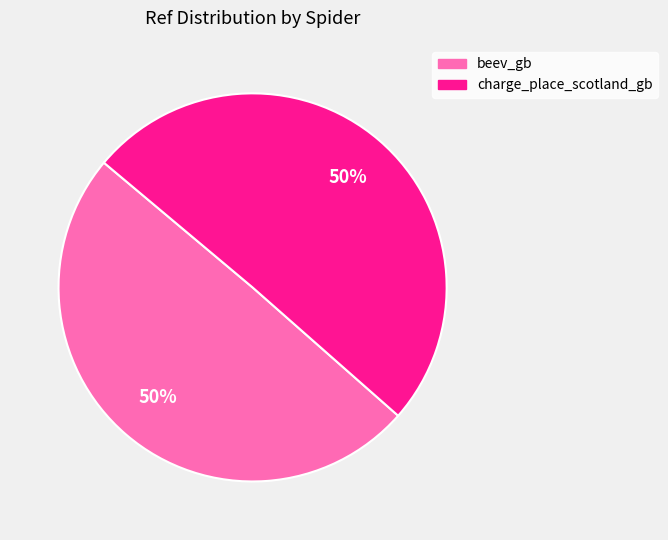

To the nearest percent, what is the average slice percentage?

50%